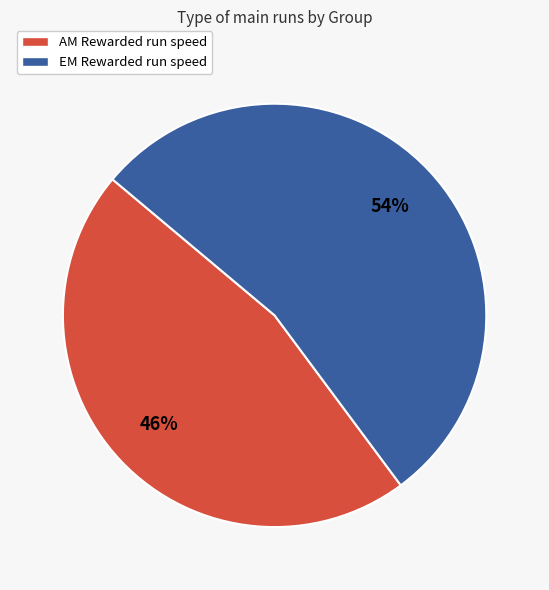

True or false: EM Rewarded run speed accounts for 59% of the total.

False